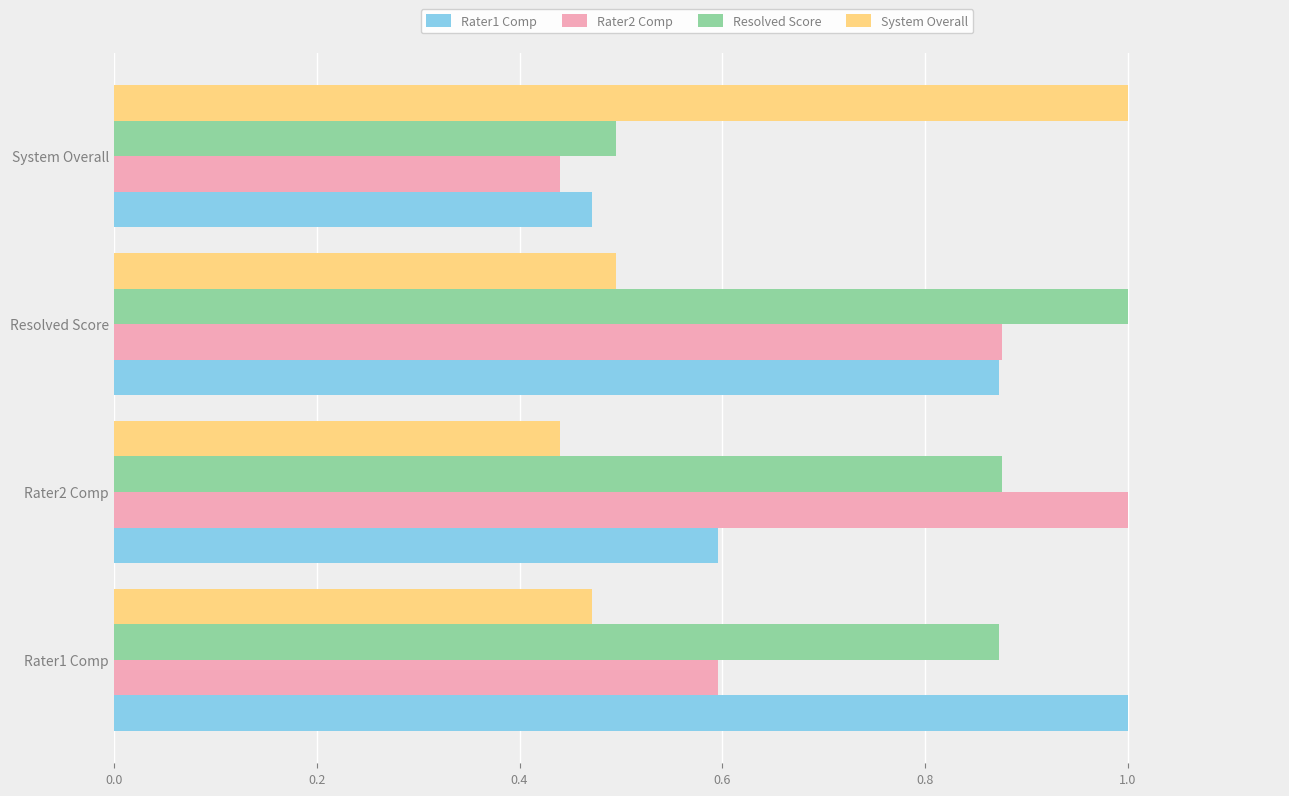

The value of System Overall at Resolved Score is 0.8. True or false?

False